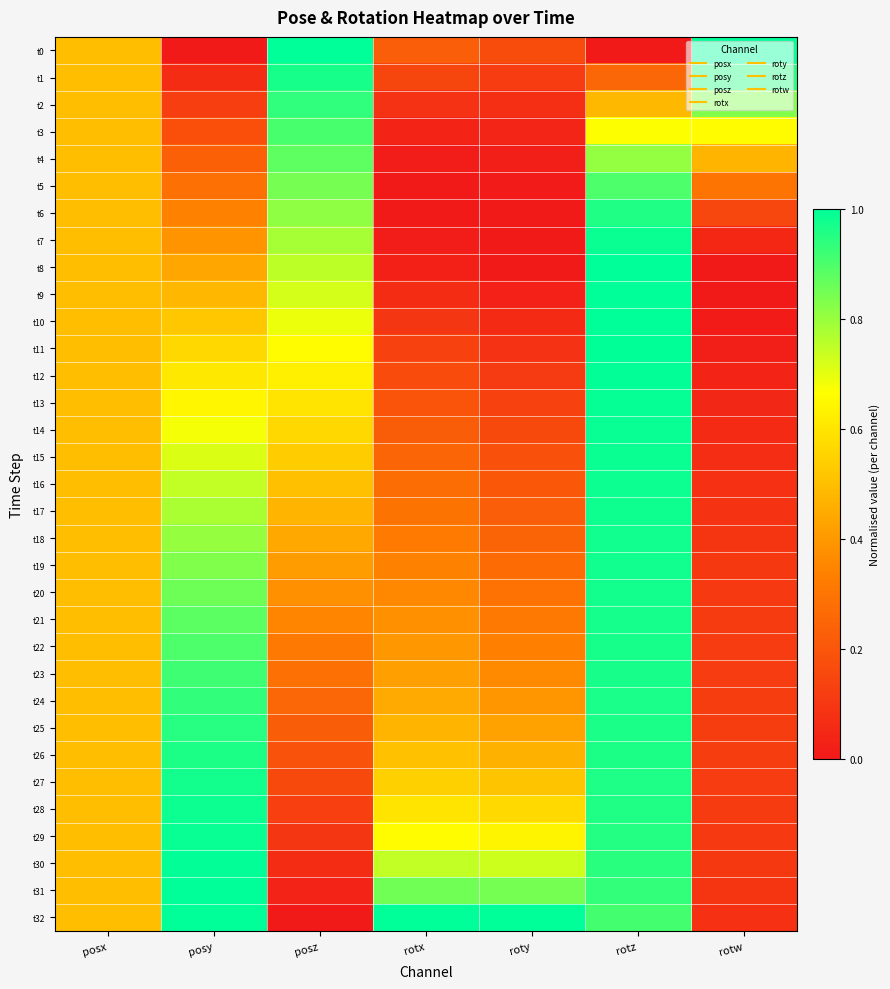

At how many categories does at least one series exceed 0?

7